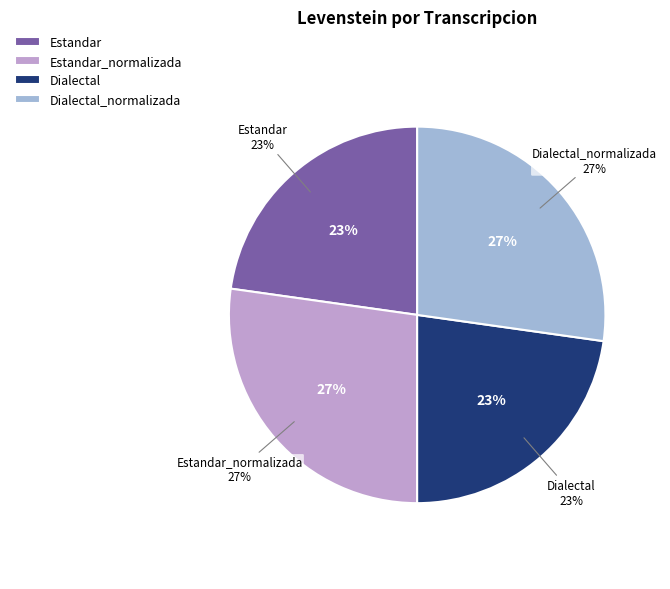

What percentage is NOT represented by Dialectal_normalizada?

72.8%